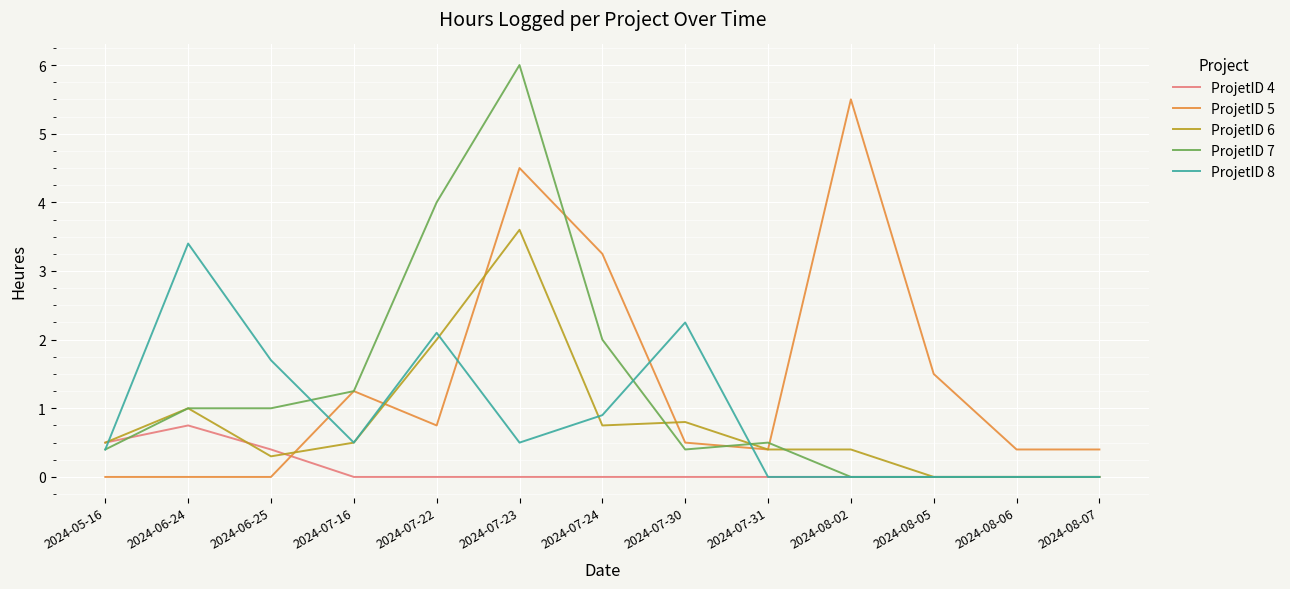

Is this an area chart (filled region under the line)?

No